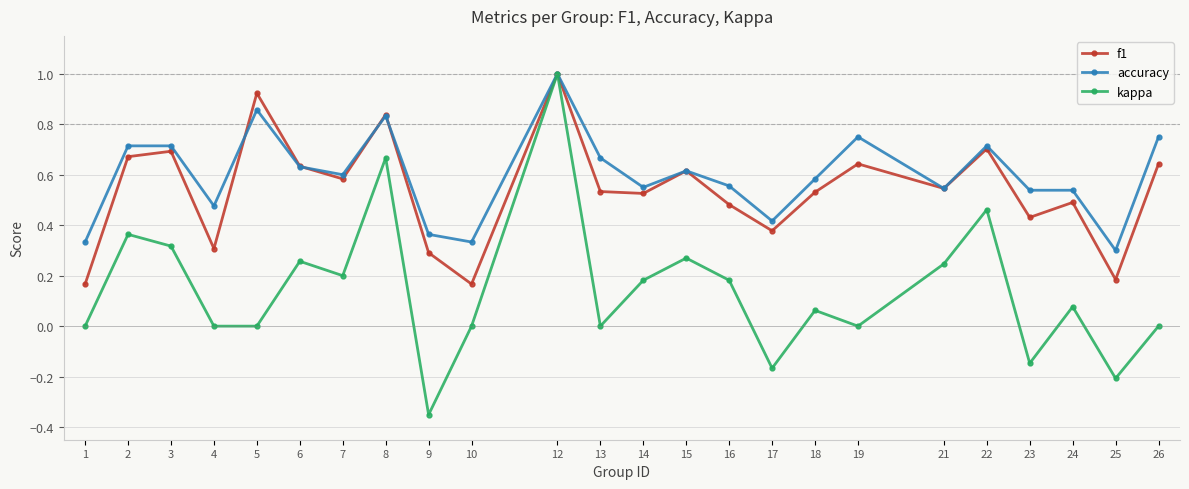

What is the sum of all accuracy values?

14.4